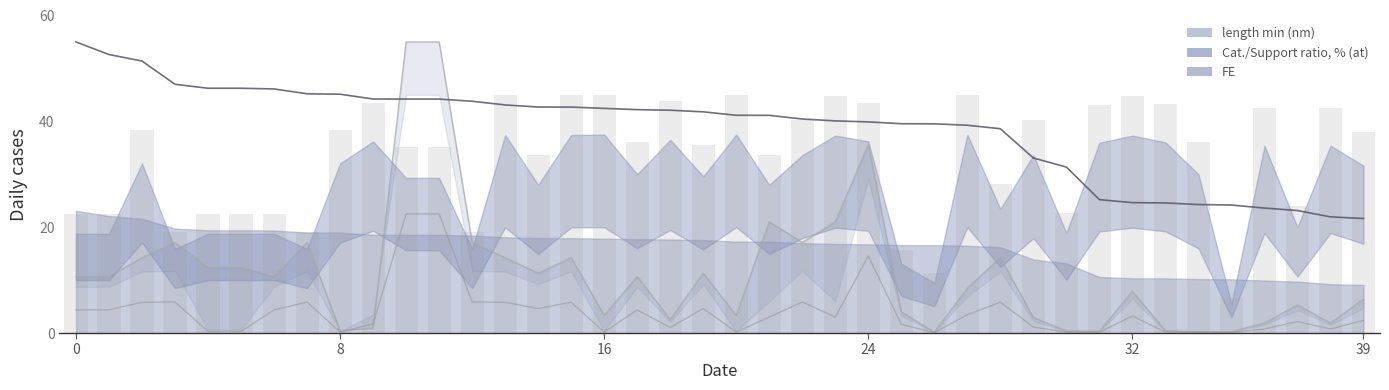

At which category is the sum across all series the highest?

10